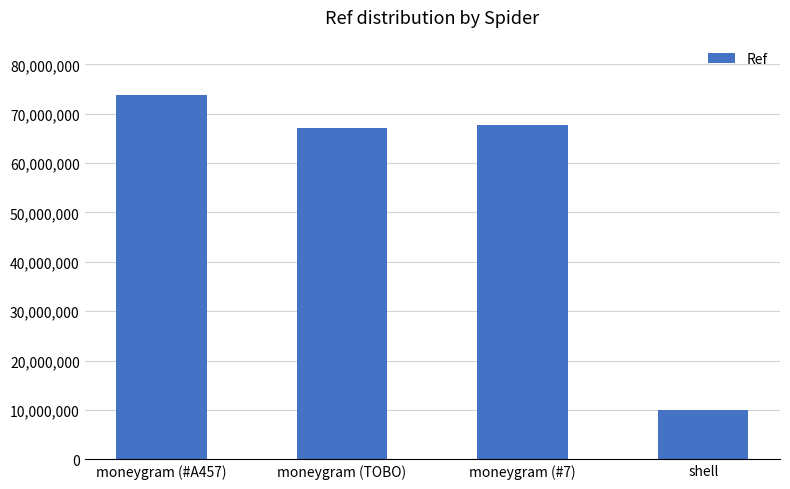

Is it true that the value at moneygram (#7) is 67733734?

True